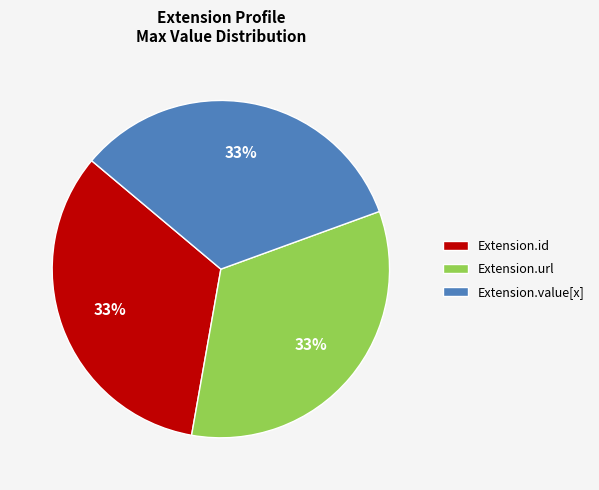

To the nearest percent, what is the combined percentage of Extension.url and Extension.value[x]?

67%